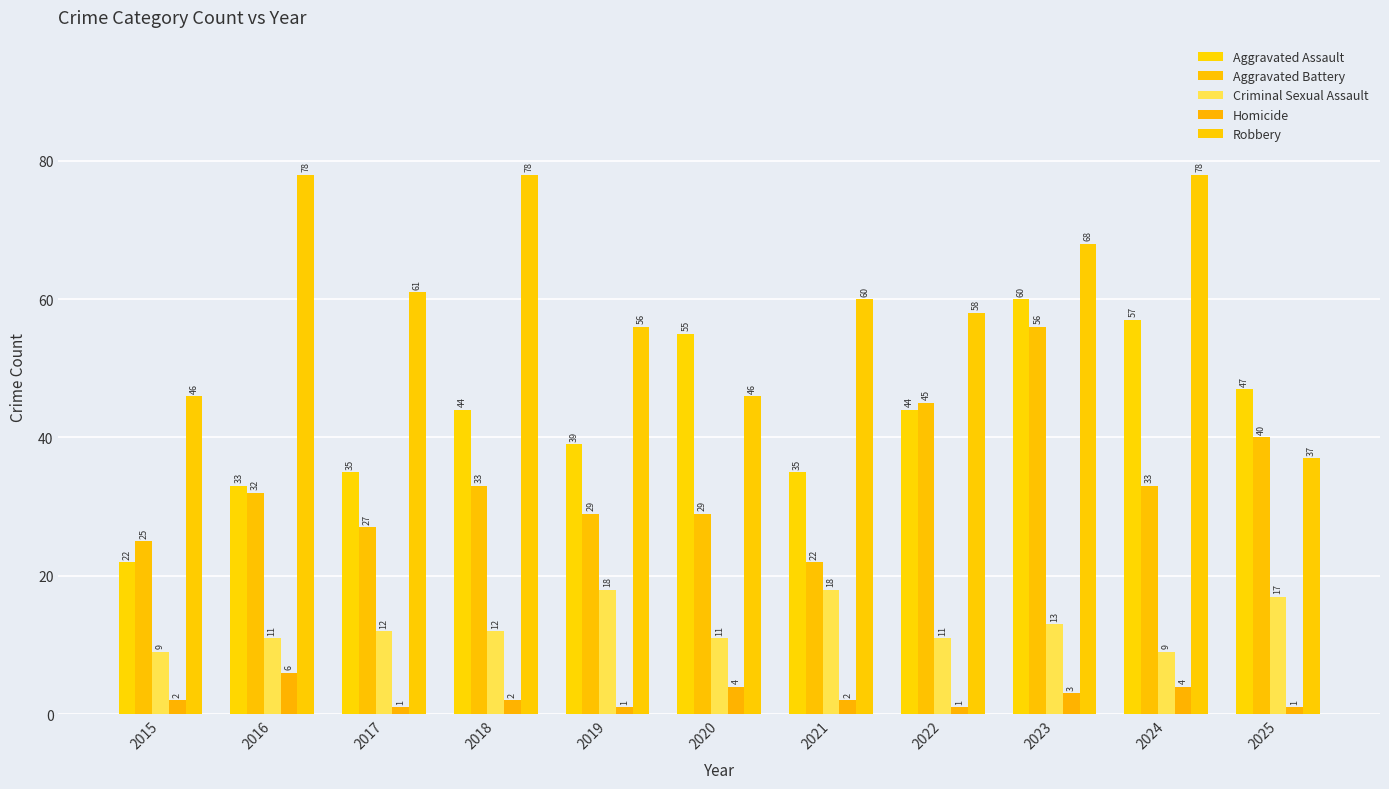

What is the value of the Robbery bar at the 7th from the left?

60